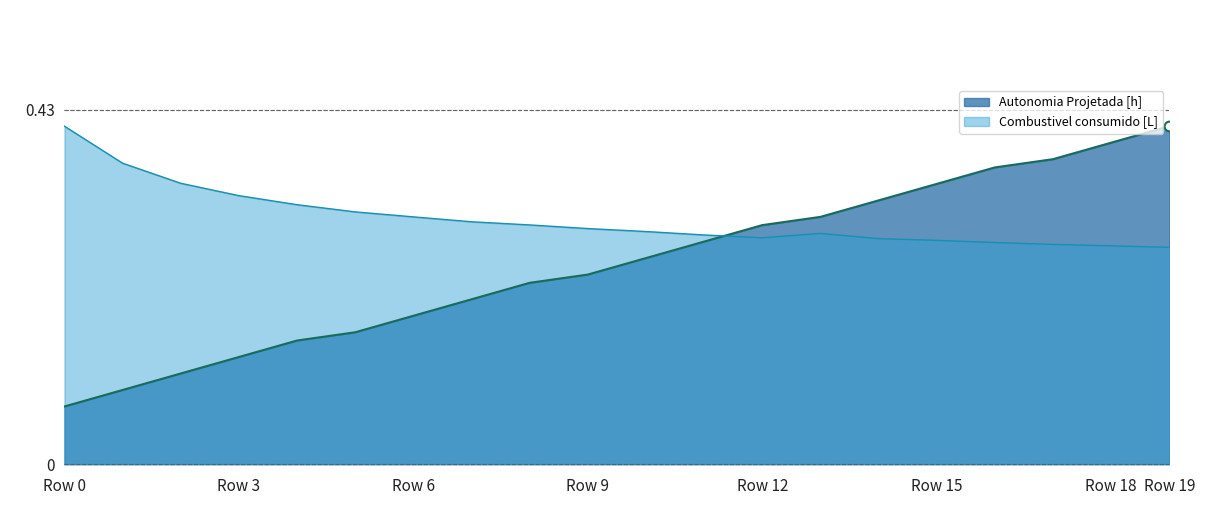

Reading left to right, transcribe all the data shown in this chart.

Autonomia Projetada [h]: 0.1	0.1	0.1	0.1	0.1	0.2	0.2	0.2	0.2	0.2	0.2	0.3	0.3	0.3	0.3	0.3	0.4	0.4	0.4	0.4
Combustivel consumido [L]: 0.4	0.4	0.3	0.3	0.3	0.3	0.3	0.3	0.3	0.3	0.3	0.3	0.3	0.3	0.3	0.3	0.3	0.3	0.3	0.3